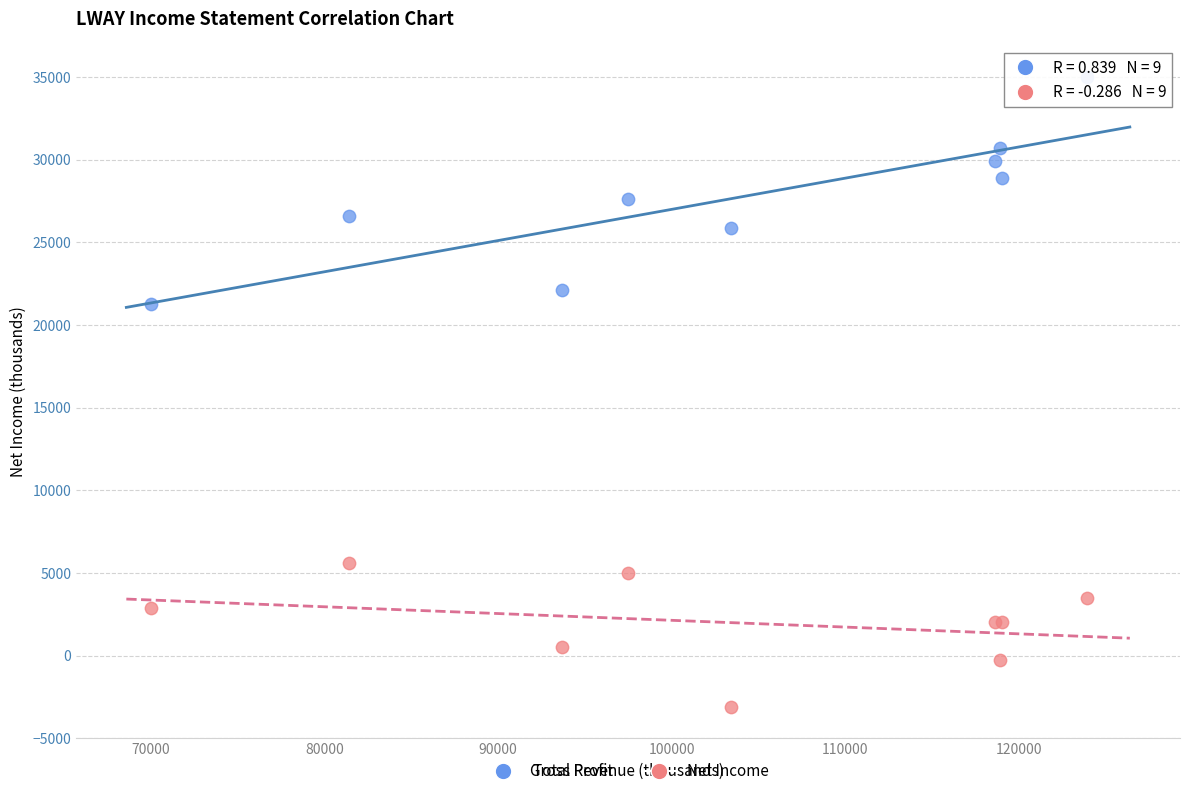

What are all the series names shown in the legend?

Gross Profit, Net Income